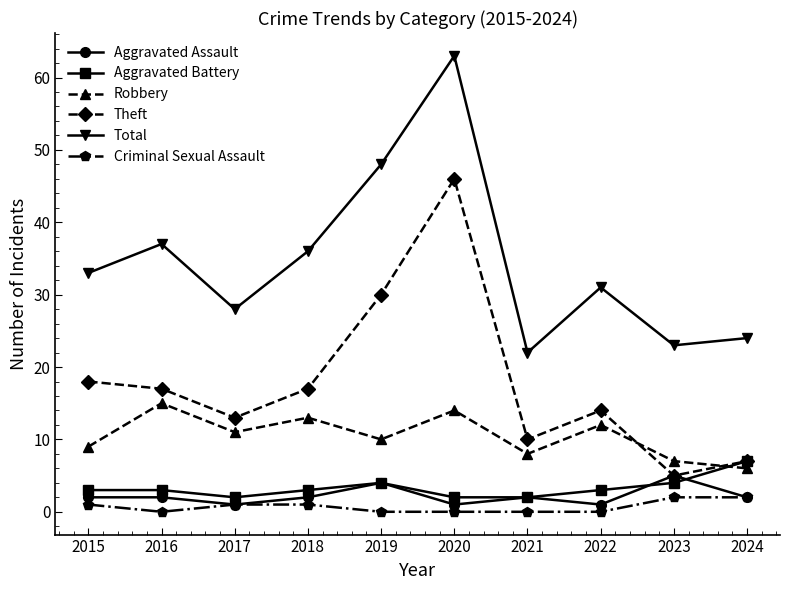

What is the spread (max minus min) of values at 2018?

35